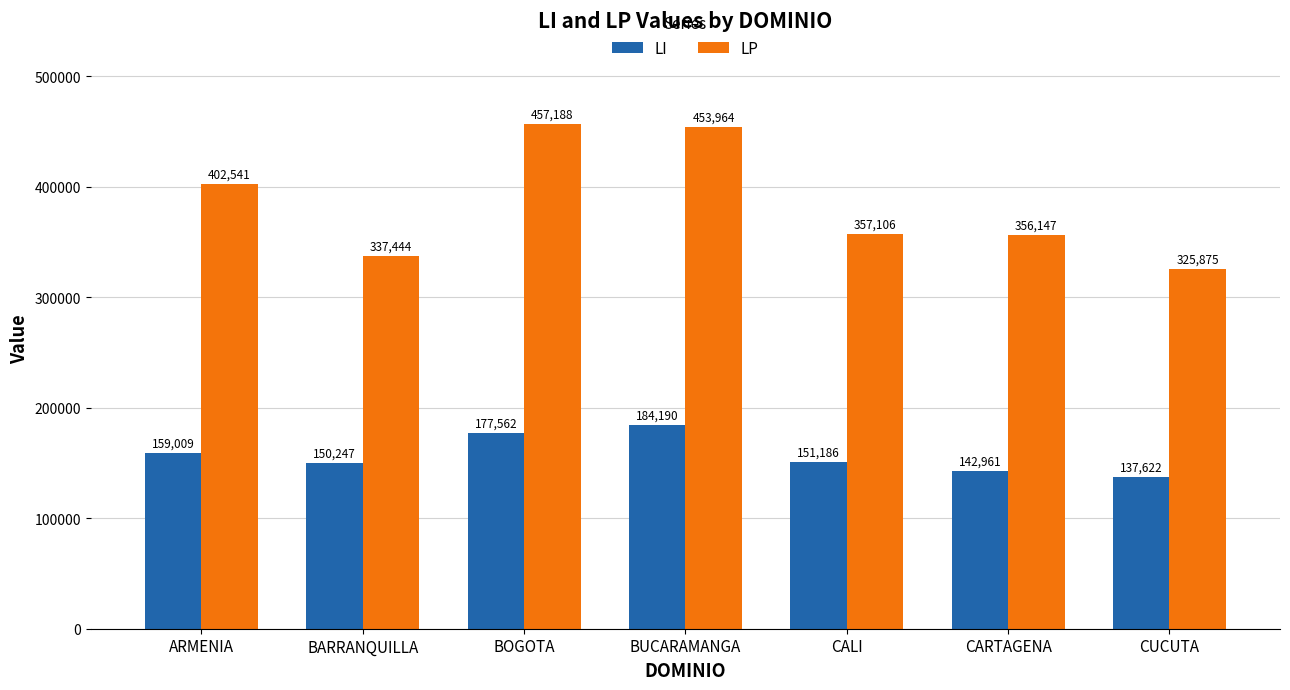

Which series changed the most between ARMENIA and CARTAGENA?

LP